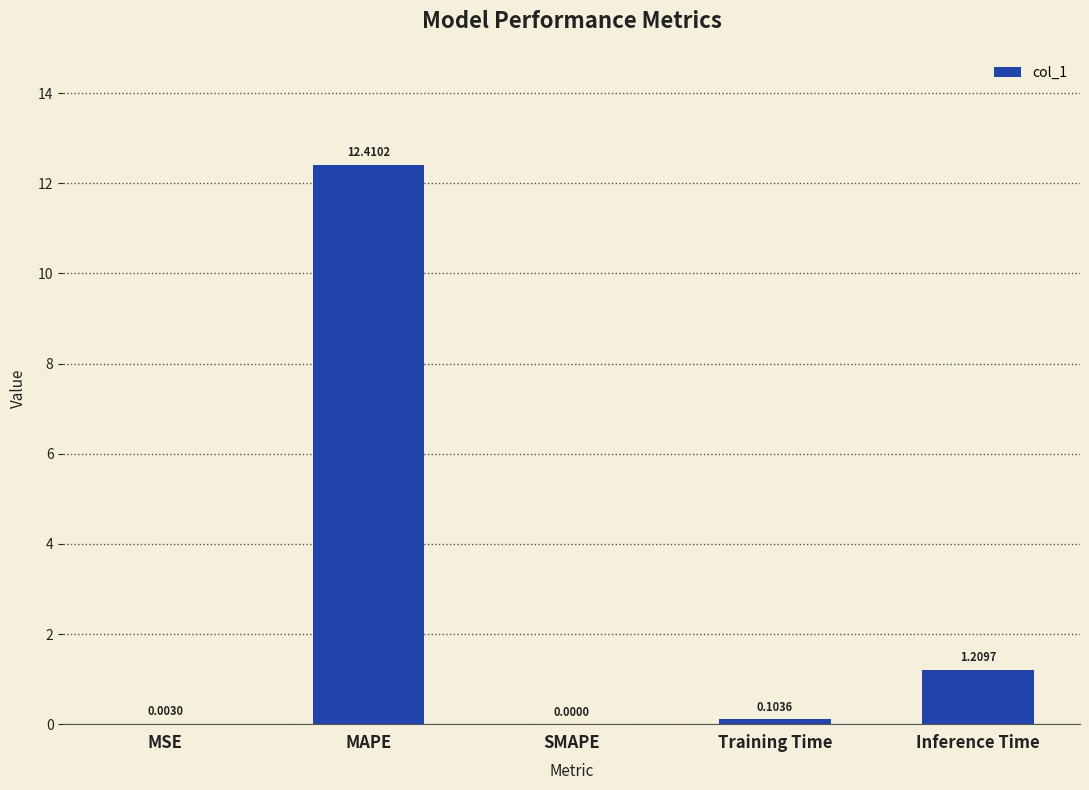

At which label is the value closest to 6?

Inference Time